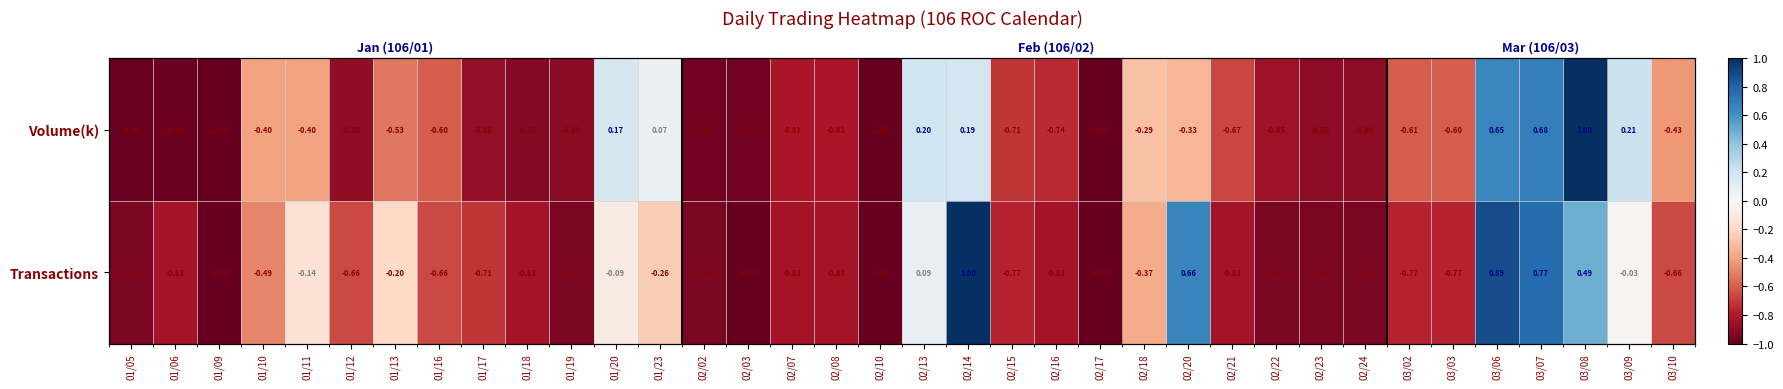

The value of Volume(k) at 03/06 is 0.4. True or false?

False